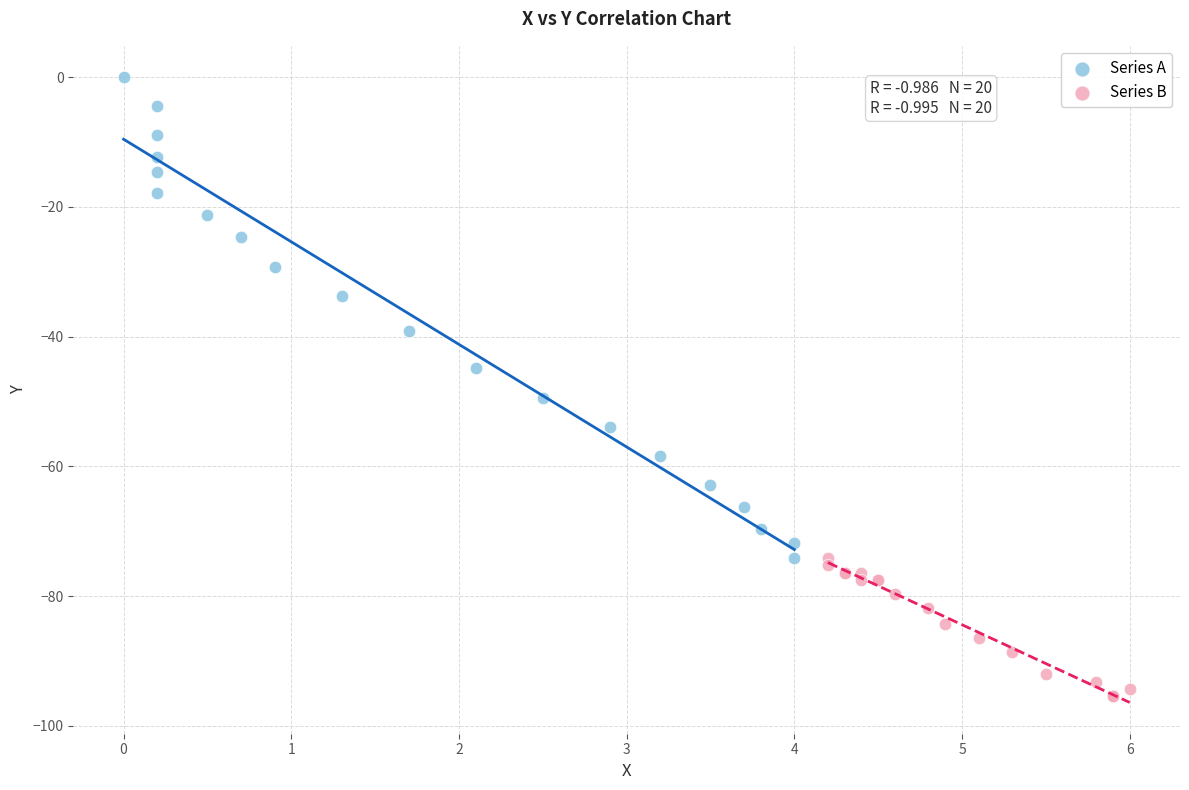

What are all the series names shown in the legend?

Series A, Series B